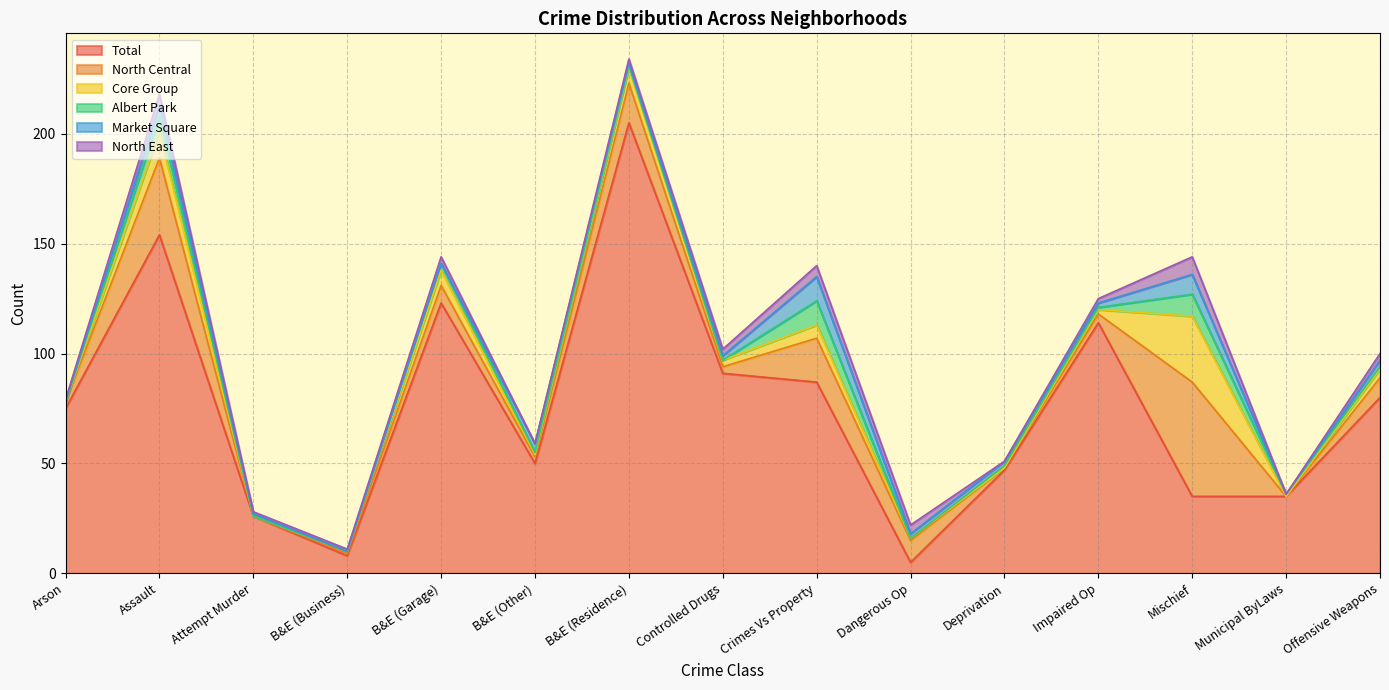

What is the minimum value for Total?

5